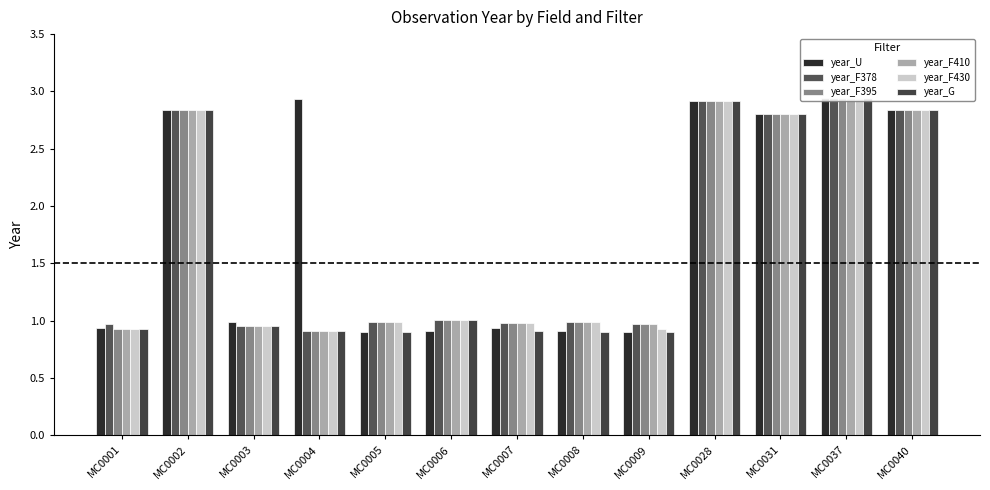

At which label does year_F378 reach its peak?

MC0037